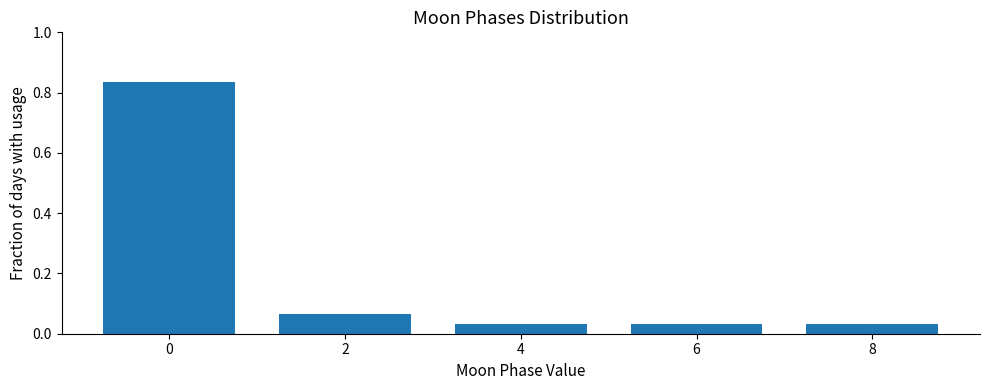

What is the sum of all values?

1.0